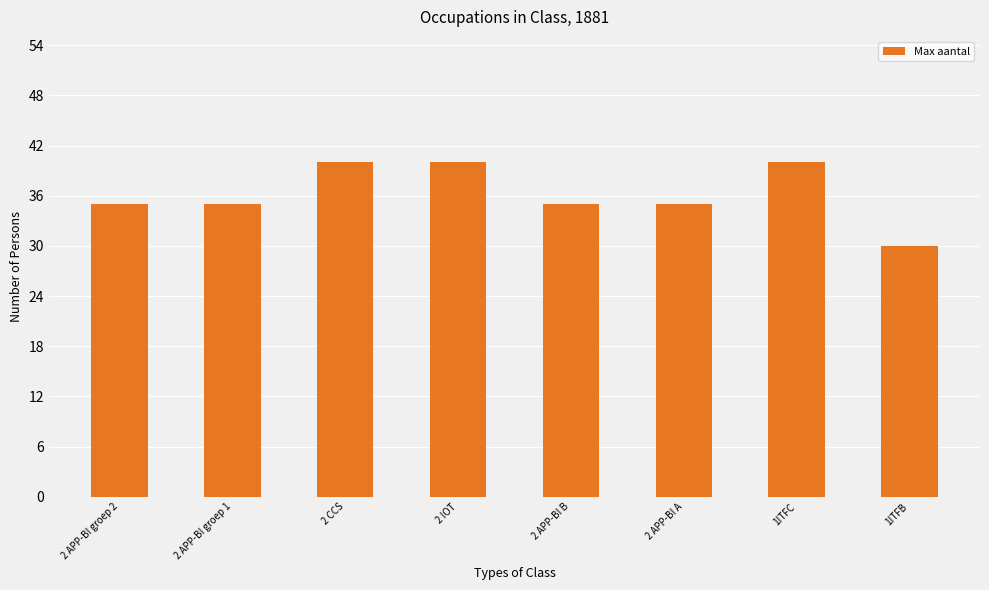

The chart shows a value of 35 at 2 APP-BI groep 2. True or false?

True